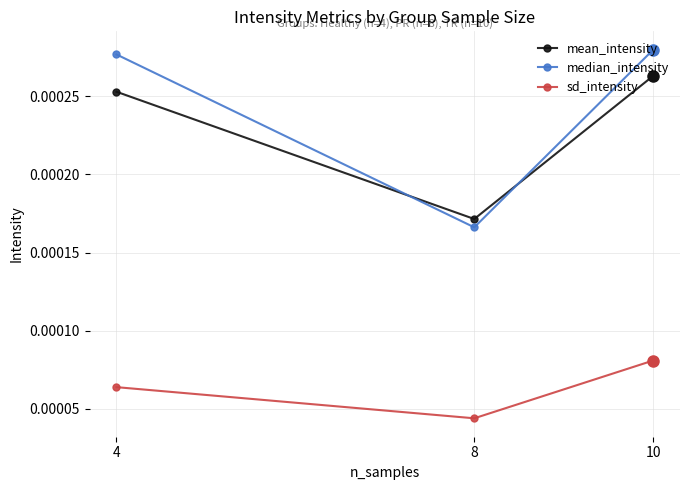

At which label is median_intensity closest to 0?

8